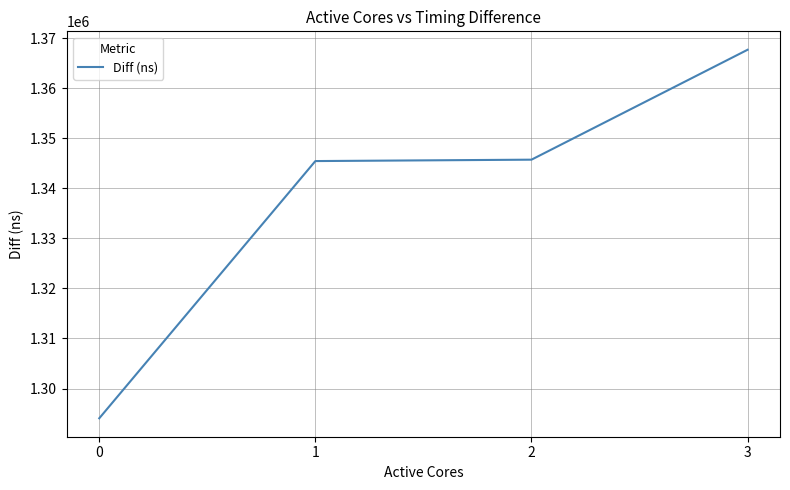

The value at 2 is 1992245. True or false?

False